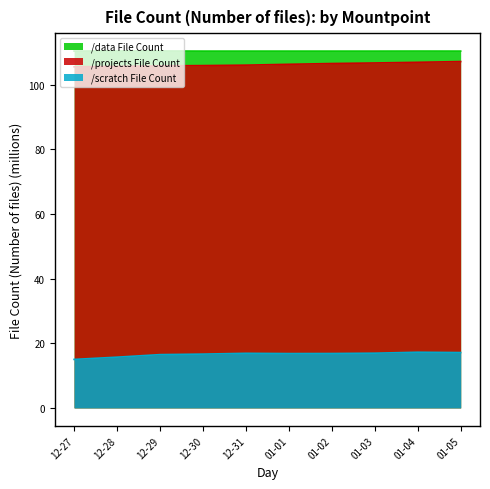

What is the difference between the highest and lowest values at 12-28?

94.7